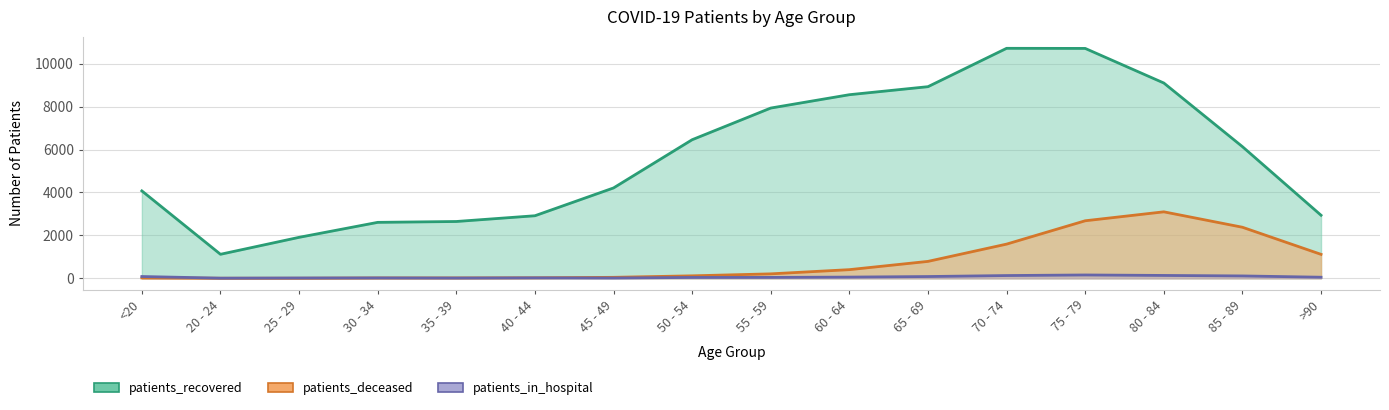

What is the average value of the patients_in_hospital series?

60